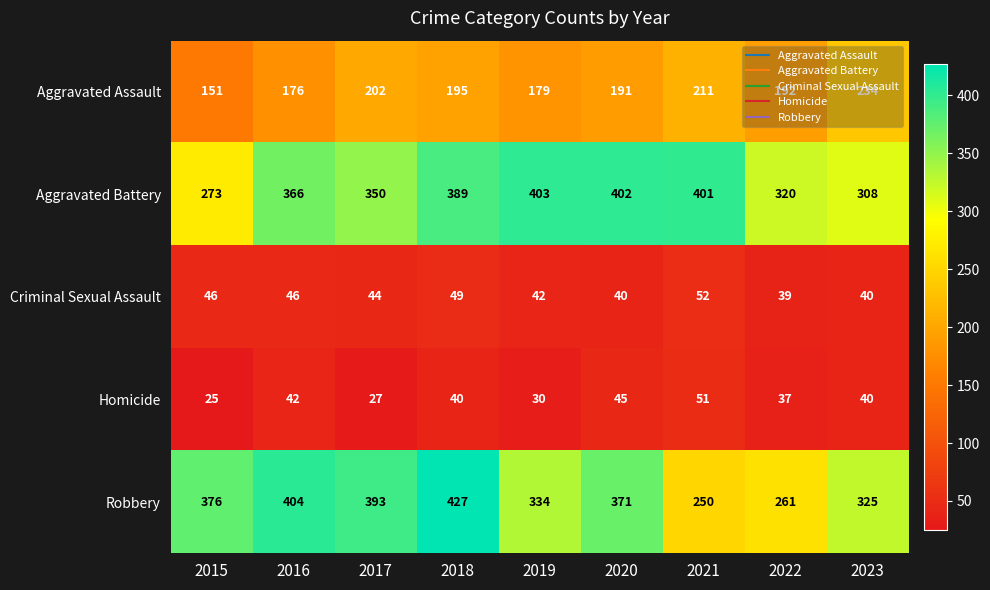

At which label does Robbery first exceed 371?

2015